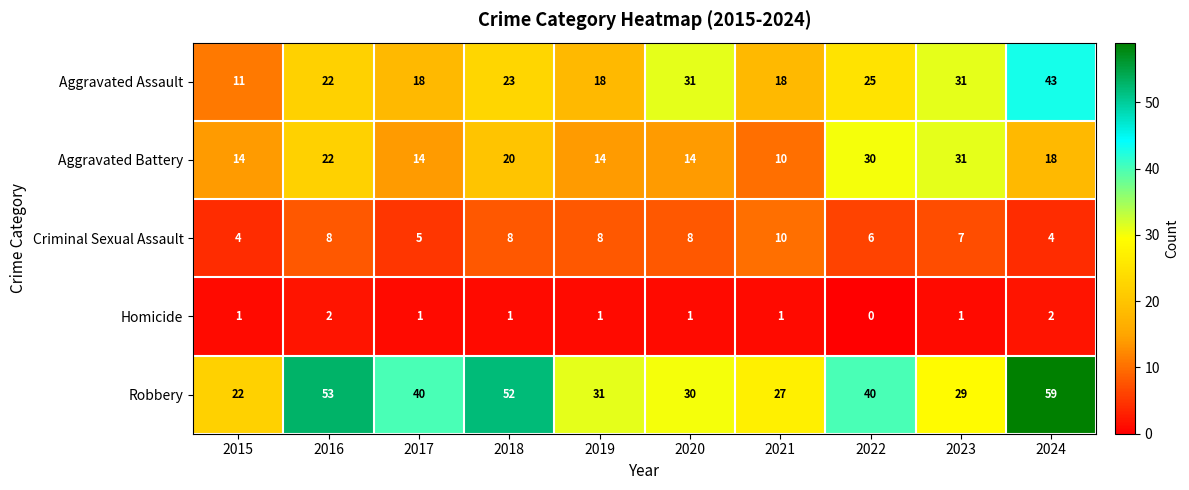

Which series has the largest range (max minus min)?

Robbery